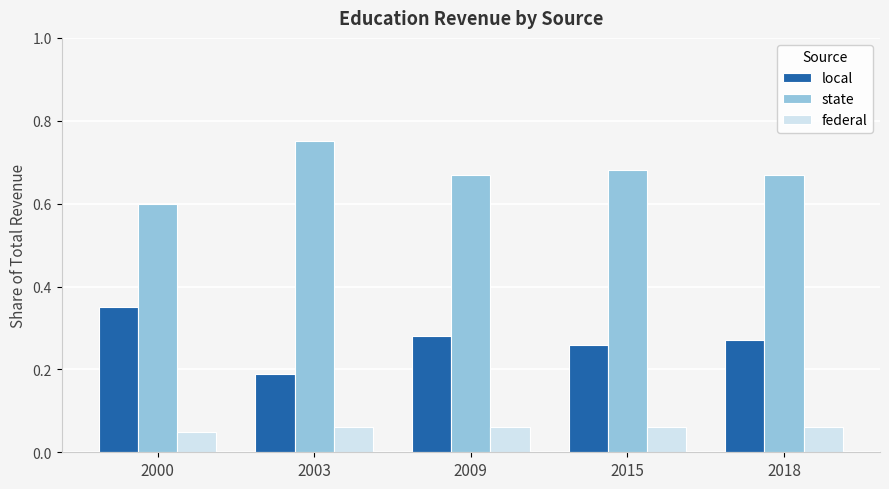

How many bars are there in total?

15